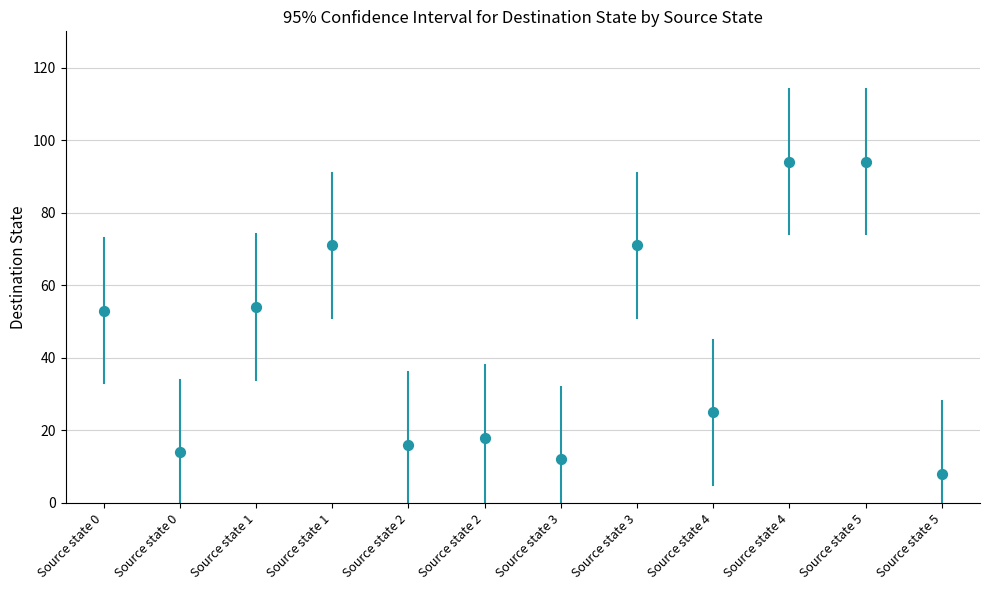

What is the range of Y values (max minus min)?

86